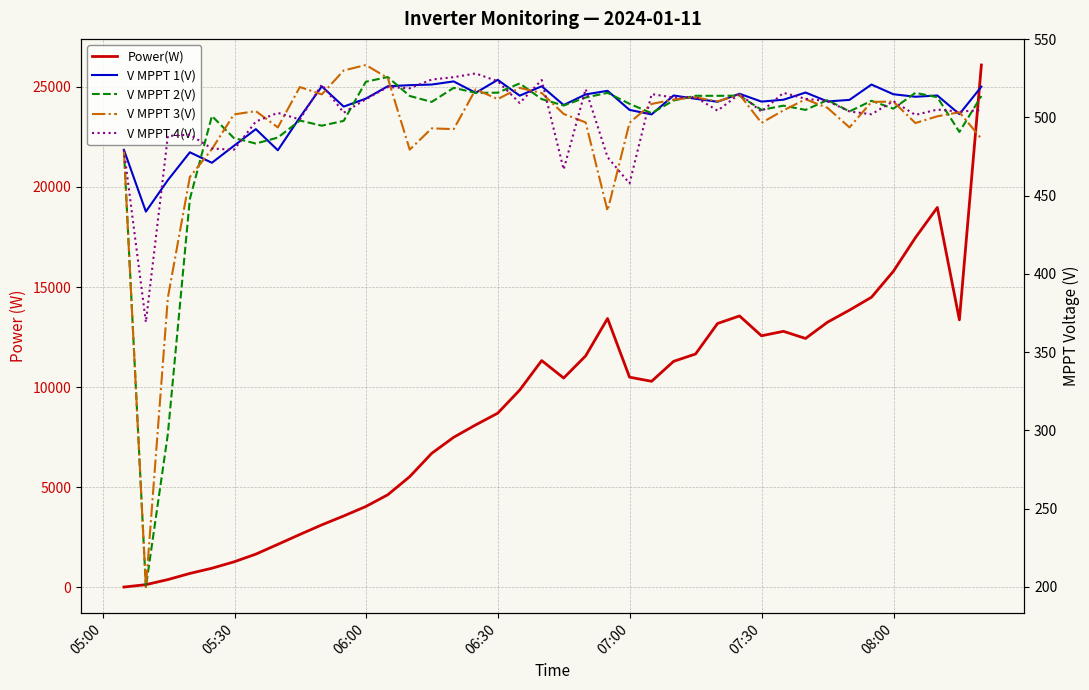

What is the maximum value shown in the chart?

26099.0